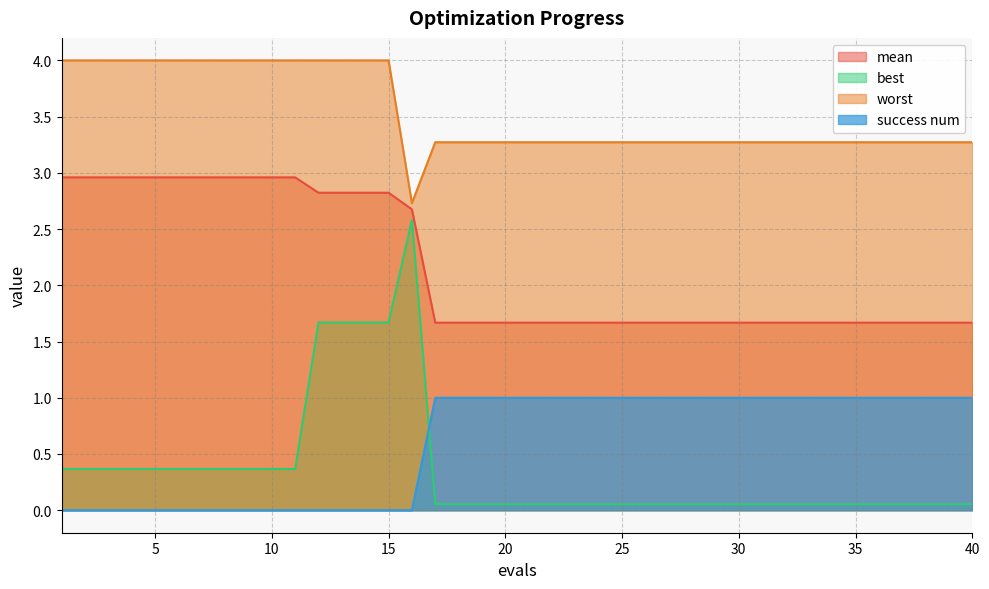

Which series has the widest spread of values?

best